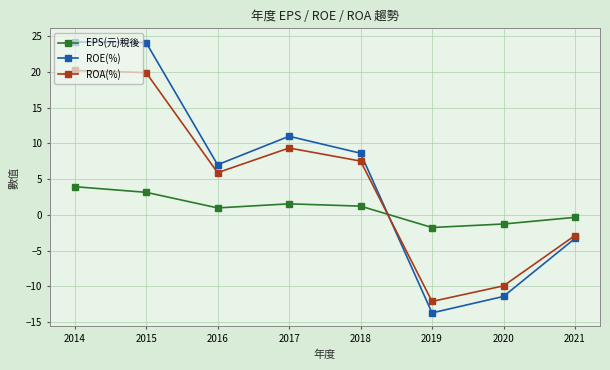

How many values in ROE(%) are below zero?

3